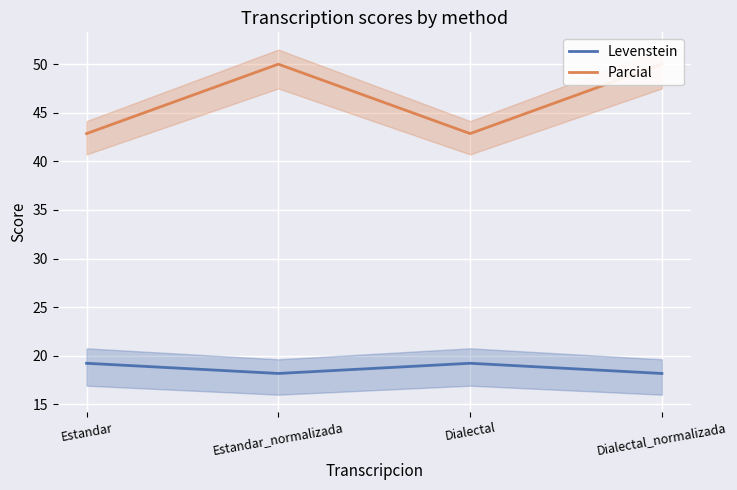

The Levenstein series shows 4.9 at Estandar_normalizada. True or false?

False